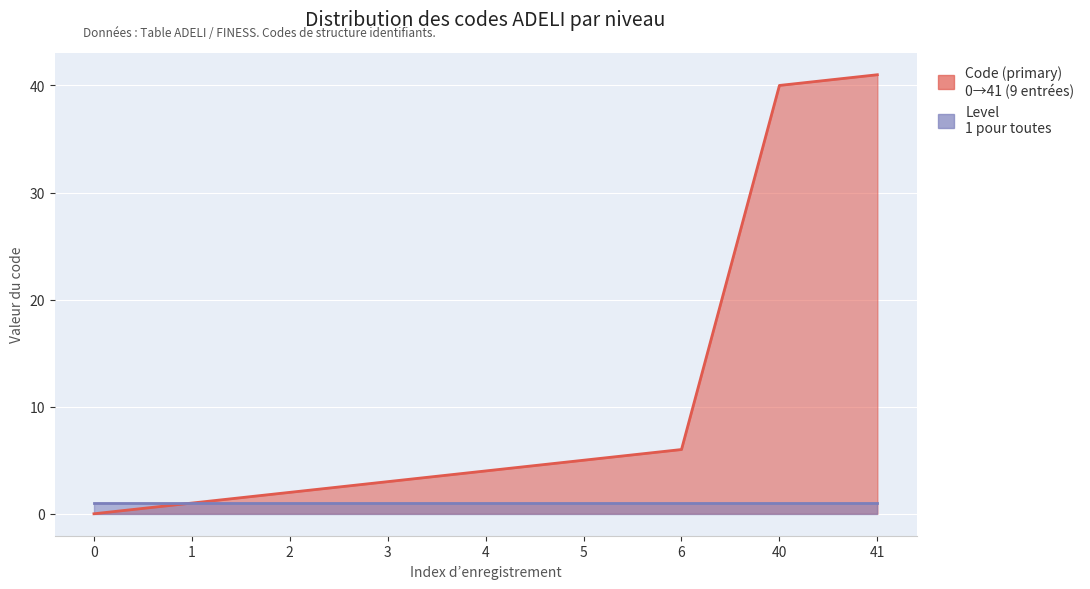

True or false: the data shows 2 at 1.

False